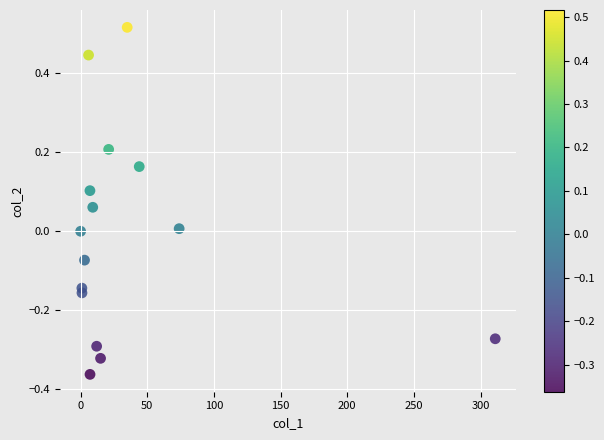

What is the range of Y values (max minus min)?

0.9